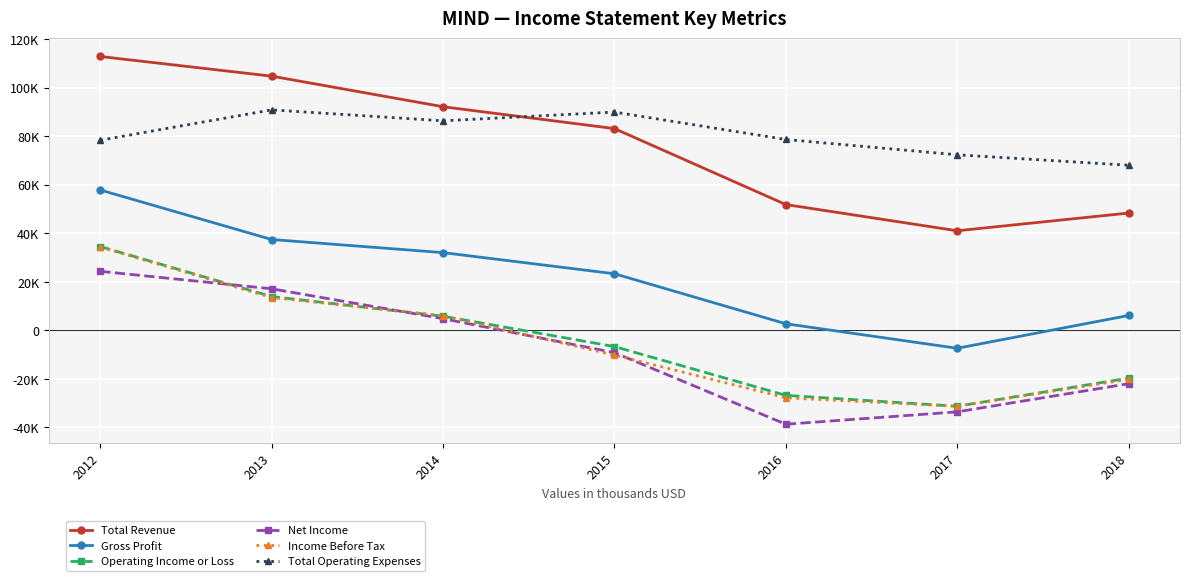

What is the minimum value for Total Operating Expenses?

68000